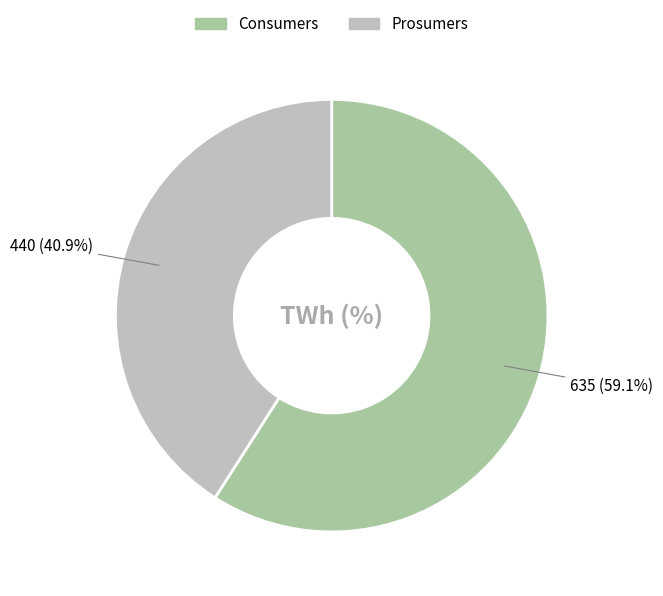

What percentage is the Consumers slice, to the nearest percent?

59%